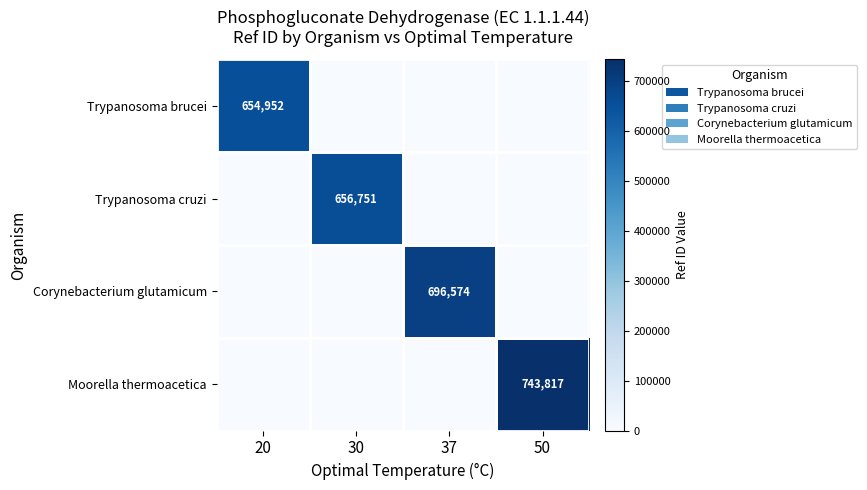

Is it true that Corynebacterium glutamicum equals 250334 at 37?

False